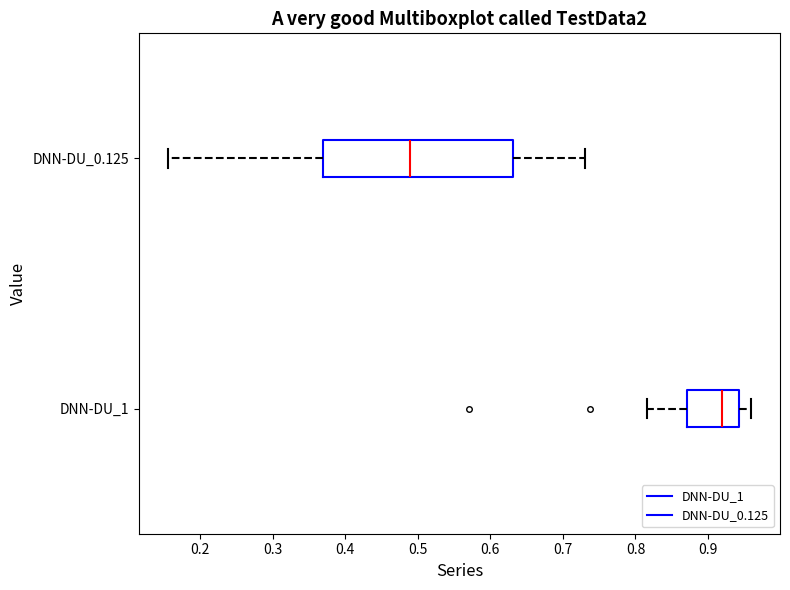

Which box's median line is the furthest to the left?

DNN-DU_0.125